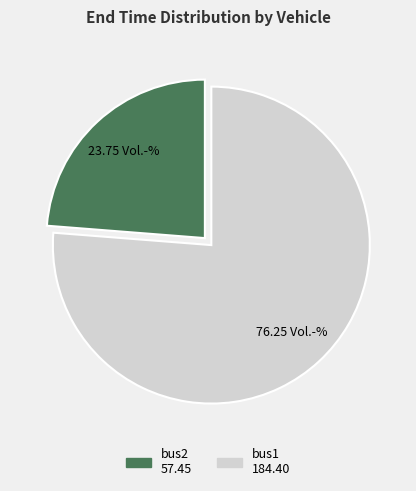

The bus1 slice represents 76% of the pie. True or false?

True